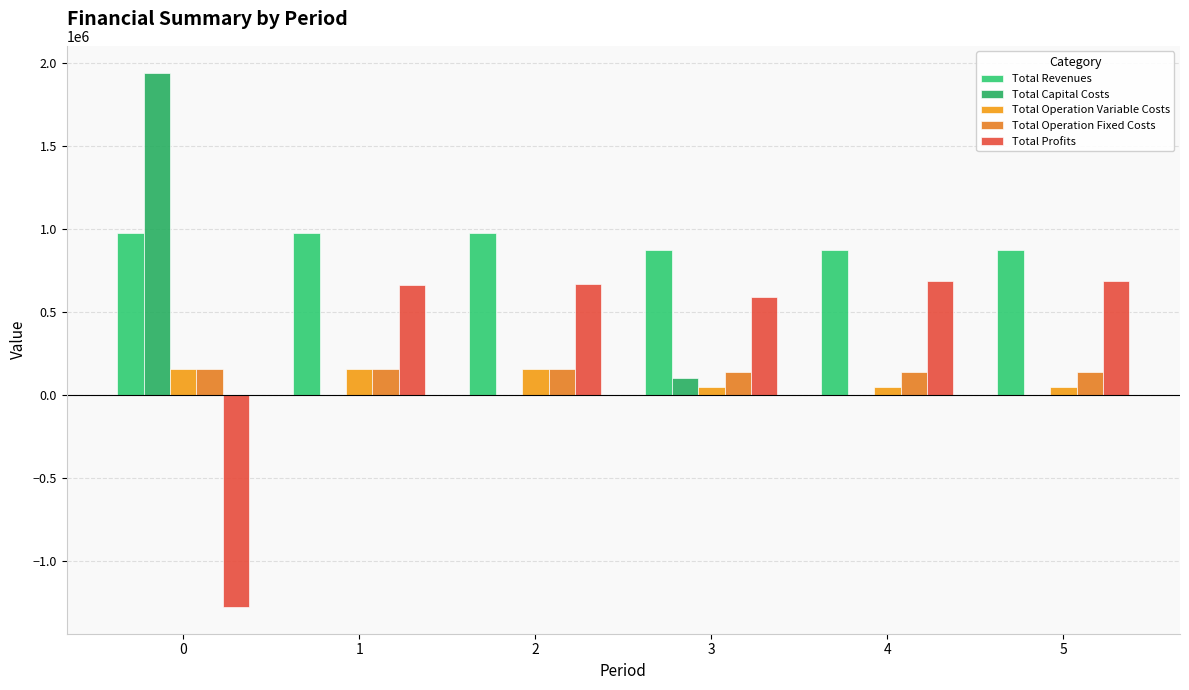

What is the maximum value for Total Operation Variable Costs?

155215.3